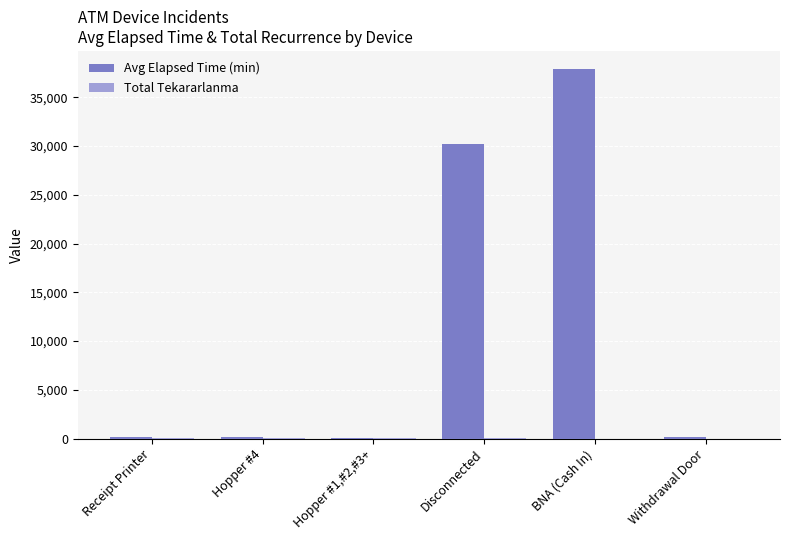

True or false: Avg Elapsed Time (min) has a value of 110.7 at Hopper #1,#2,#3+.

True